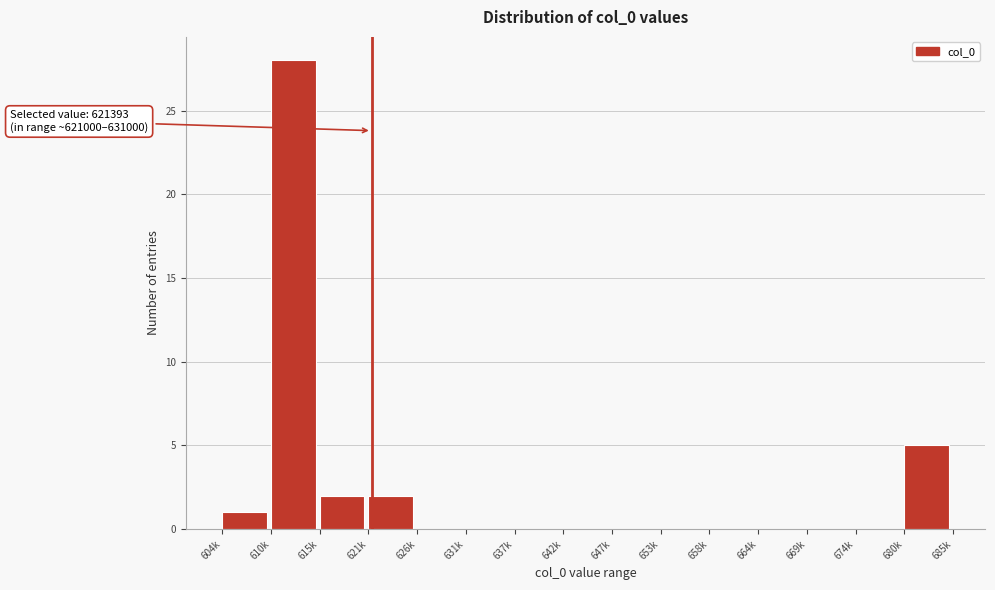

Reading right to left, list all the values displayed in this chart.

680k=5	674k=0	669k=0	664k=0	658k=0	653k=0	647k=0	642k=0	637k=0	631k=0	626k=0	621k=2	615k=2	610k=28	604k=1